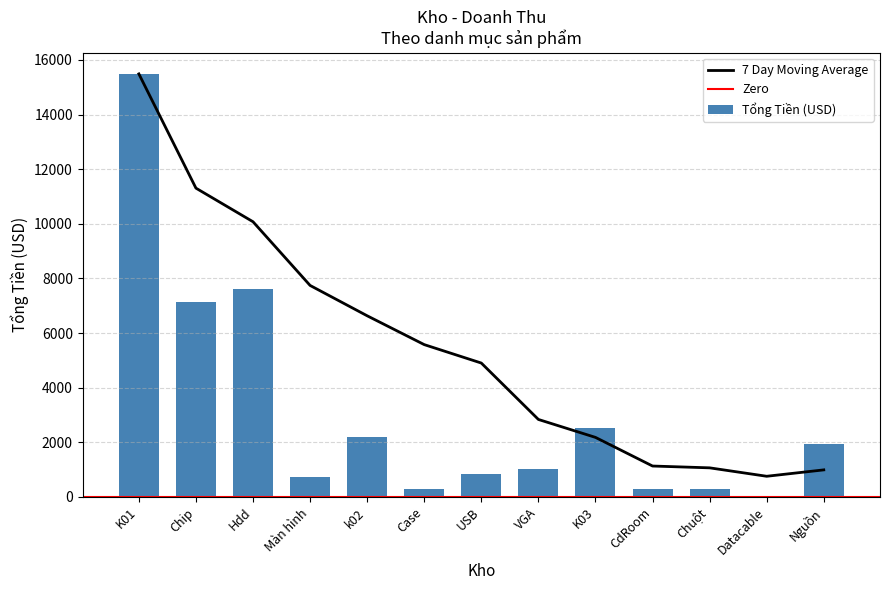

Is it true that the value at K03 is 2529?

True